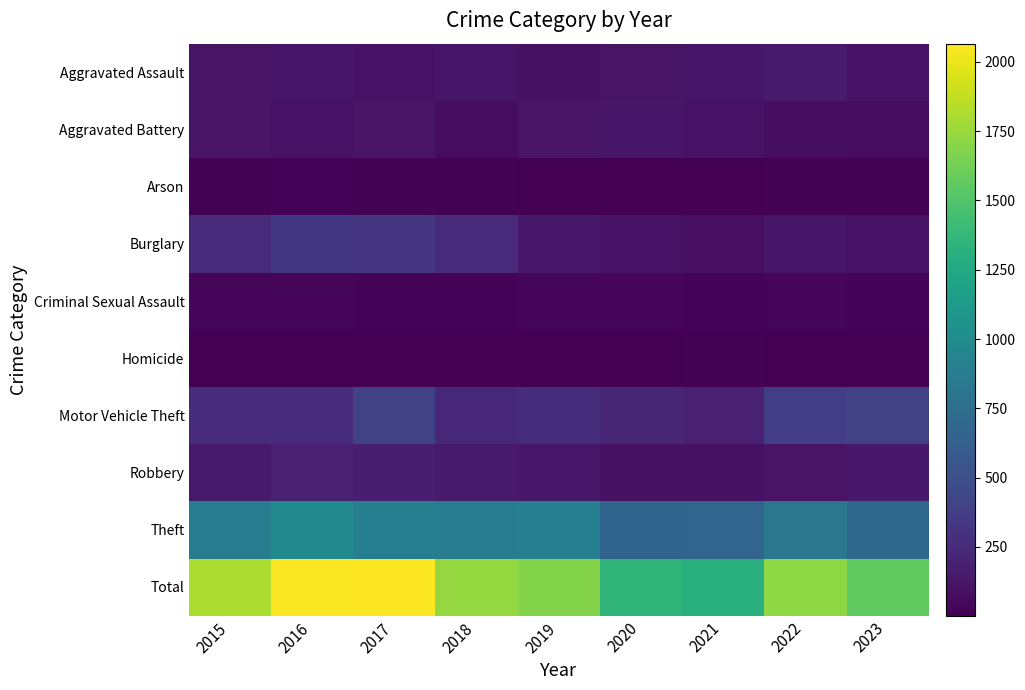

Reading right to left, what are all the values shown in this chart?

Aggravated Assault: 2023=105	2022=154	2021=115	2020=113	2019=92	2018=115	2017=105	2016=118	2015=110
Aggravated Battery: 2023=68	2022=81	2021=100	2020=125	2019=108	2018=67	2017=108	2016=102	2015=108
Arson: 2023=12	2022=11	2021=6	2020=4	2019=5	2018=12	2017=14	2016=20	2015=13
Burglary: 2023=100	2022=116	2021=90	2020=100	2019=143	2018=257	2017=329	2016=333	2015=254
Criminal Sexual Assault: 2023=23	2022=37	2021=26	2020=28	2019=35	2018=21	2017=21	2016=30	2015=28
Homicide: 2023=7	2022=9	2021=13	2020=2	2019=5	2018=10	2017=8	2016=7	2015=9
Motor Vehicle Theft: 2023=399	2022=373	2021=193	2020=221	2019=273	2018=231	2017=411	2016=265	2015=261
Robbery: 2023=147	2022=111	2021=91	2020=97	2019=135	2018=155	2017=178	2016=194	2015=154
Theft: 2023=703	2022=820	2021=678	2020=666	2019=891	2018=868	2017=892	2016=984	2015=874
Total: 2023=1564	2022=1712	2021=1312	2020=1356	2019=1687	2018=1736	2017=2066	2016=2053	2015=1811